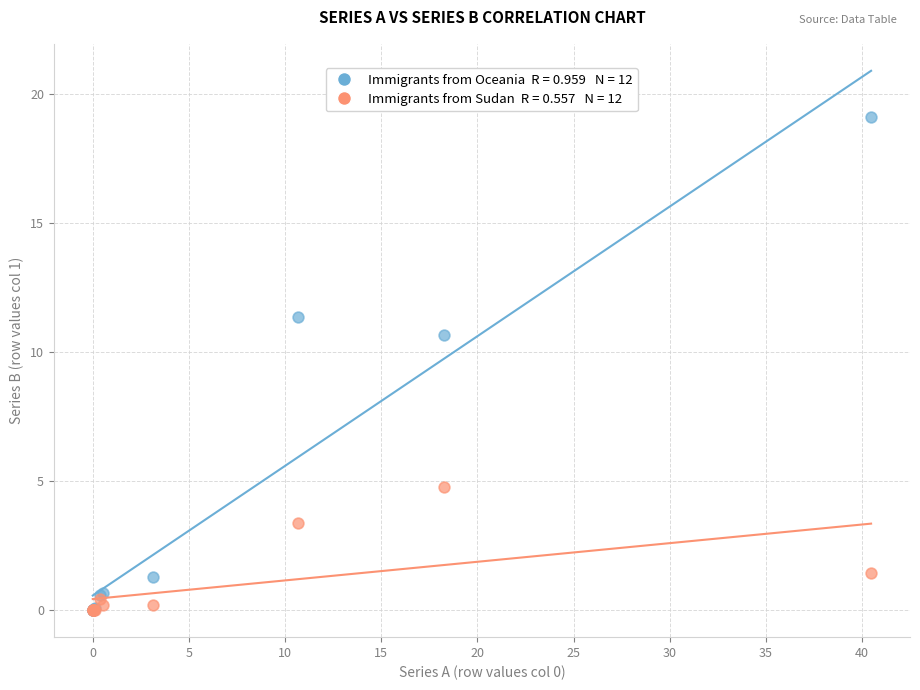

Across all series, what Y value is closest to 9?

10.6